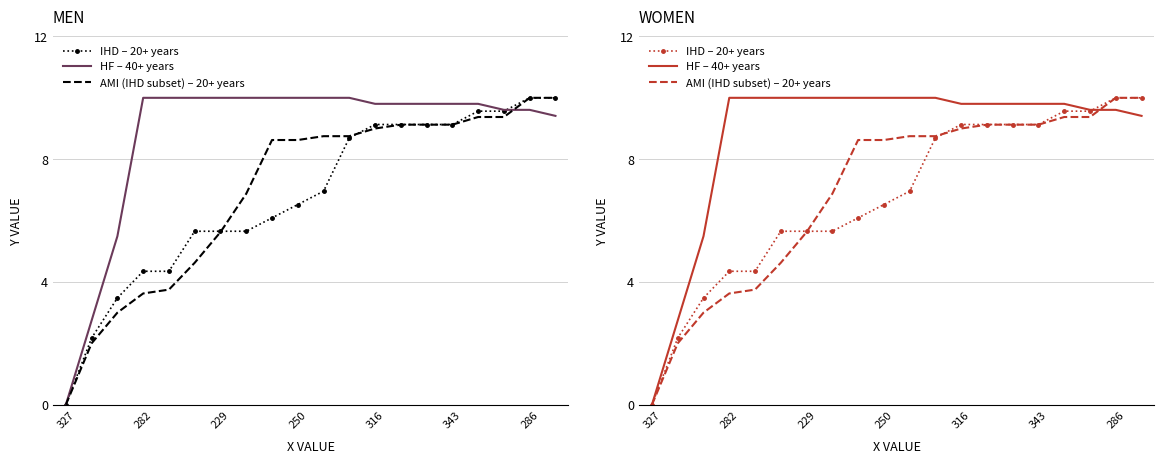

Reading right to left, list all the values displayed in this chart.

IHD – 20+ years: 10.0	10.0	9.6	9.6	9.1	9.1	9.1	9.1	8.7	7.0	6.5	6.1	5.7	5.7	5.7	4.3	4.3	3.5	2.2	0.0
HF – 40+ years: 9.4	9.6	9.6	9.8	9.8	9.8	9.8	9.8	10.0	10.0	10.0	10.0	10.0	10.0	10.0	10.0	10.0	5.5	2.7	0.0
AMI (IHD subset) – 20+ years: 10.0	10.0	9.4	9.4	9.1	9.1	9.1	9.0	8.8	8.8	8.6	8.6	6.9	5.6	4.6	3.8	3.6	3.0	2.0	0.0